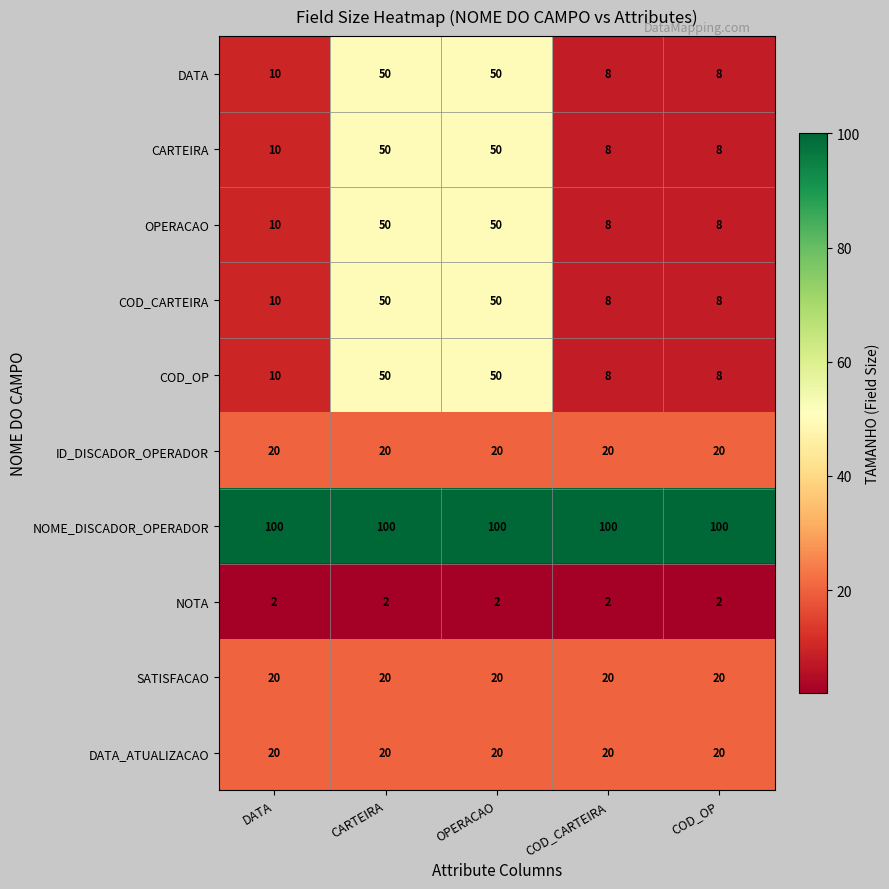

At which label is COD_CARTEIRA closest to 29?

DATA